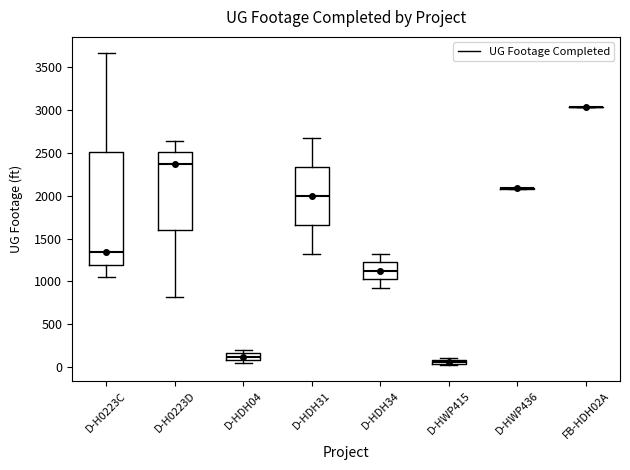

Which box is the tallest, from its lower edge to its upper edge?

D-H0223C